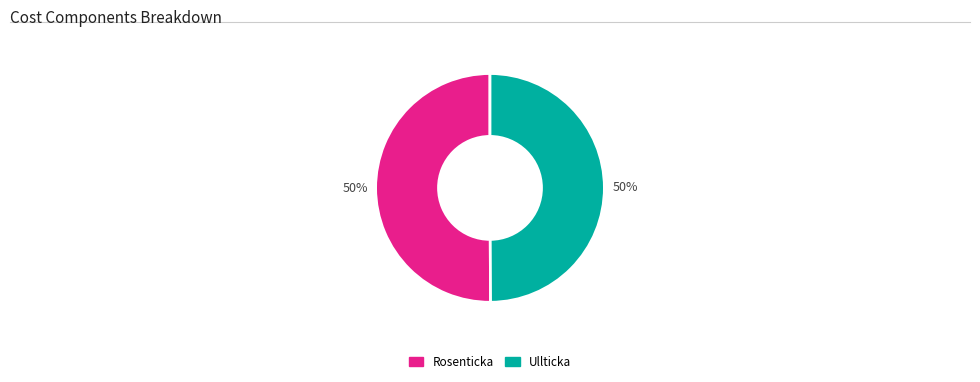

Approximately how many times larger is the value at Ullticka compared to Rosenticka?

1.0